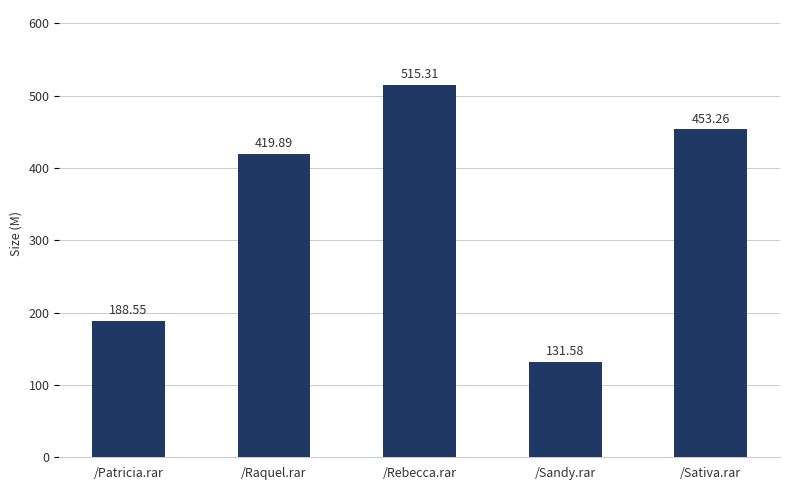

Count the number of data series in this chart.

1